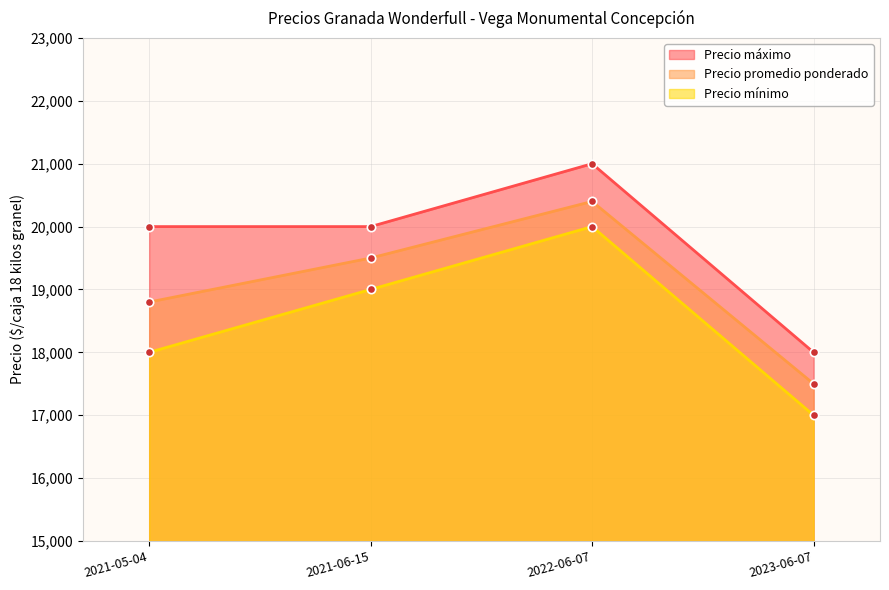

What is the total value across all series at 2021-05-04?

56800